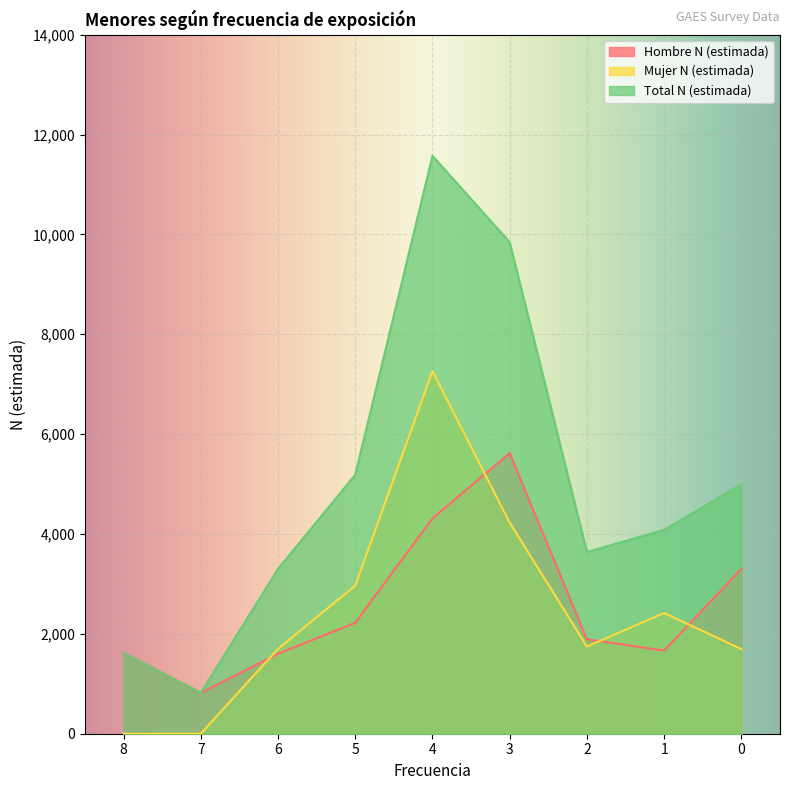

Is the value of Mujer N (estimada) at 1 greater than the value of Total N (estimada) at 8?

Yes